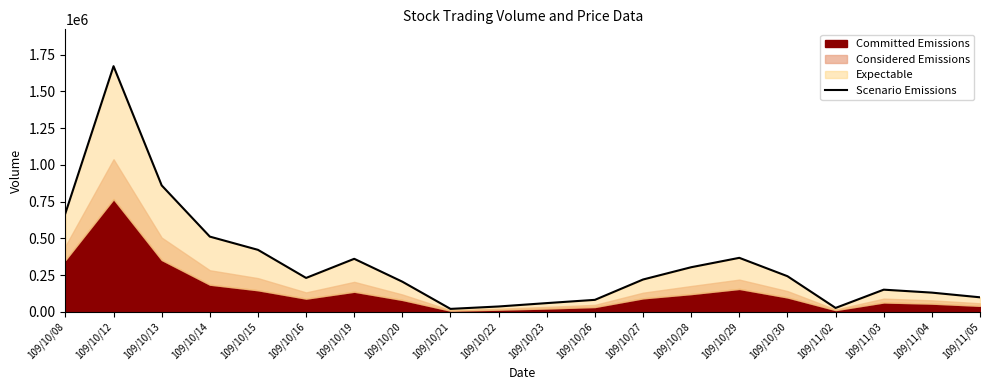

List the labels in order of value, smallest first.

109/10/21, 109/11/02, 109/10/22, 109/10/23, 109/10/26, 109/11/05, 109/11/04, 109/11/03, 109/10/20, 109/10/27, 109/10/16, 109/10/30, 109/10/28, 109/10/19, 109/10/29, 109/10/15, 109/10/14, 109/10/08, 109/10/13, 109/10/12